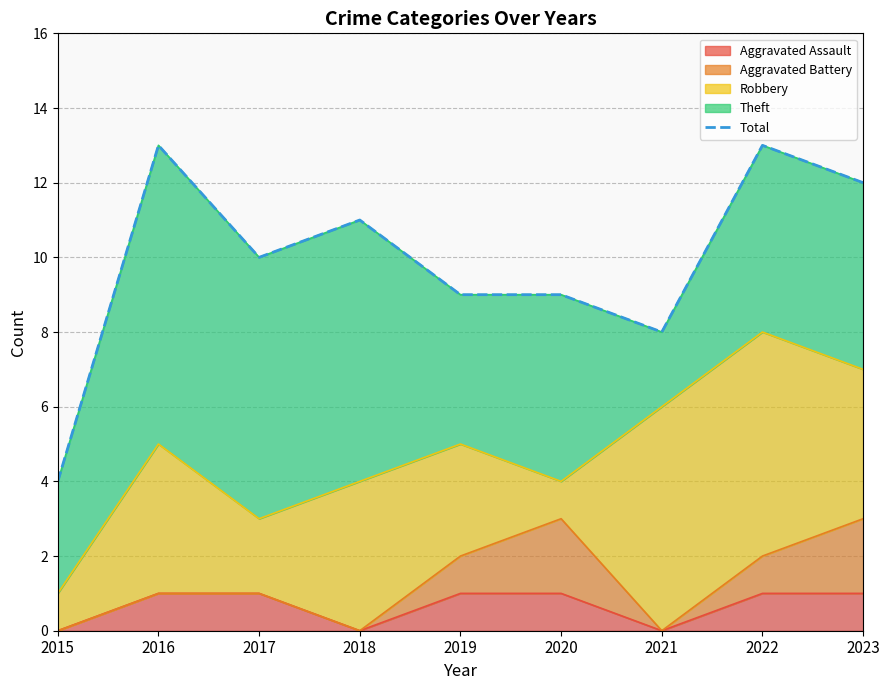

What is the greatest value displayed?

13